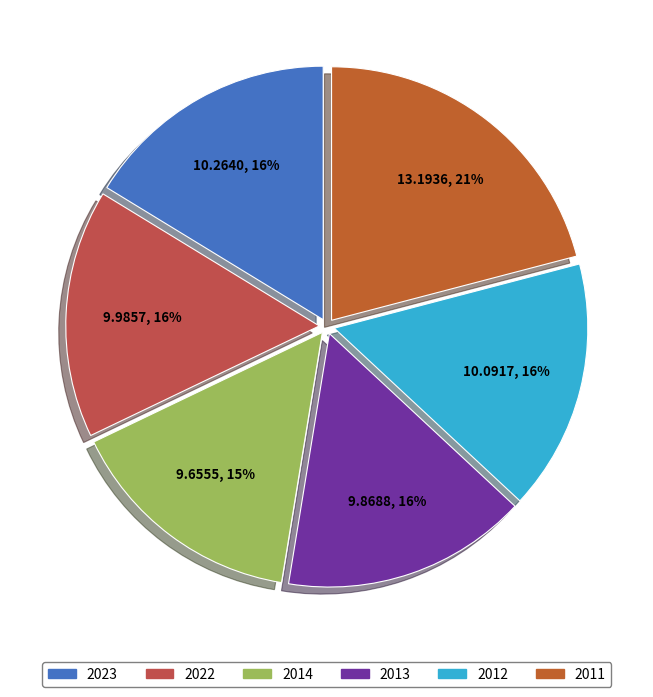

To the nearest percent, what is the difference between the largest and smallest slice percentages?

6%